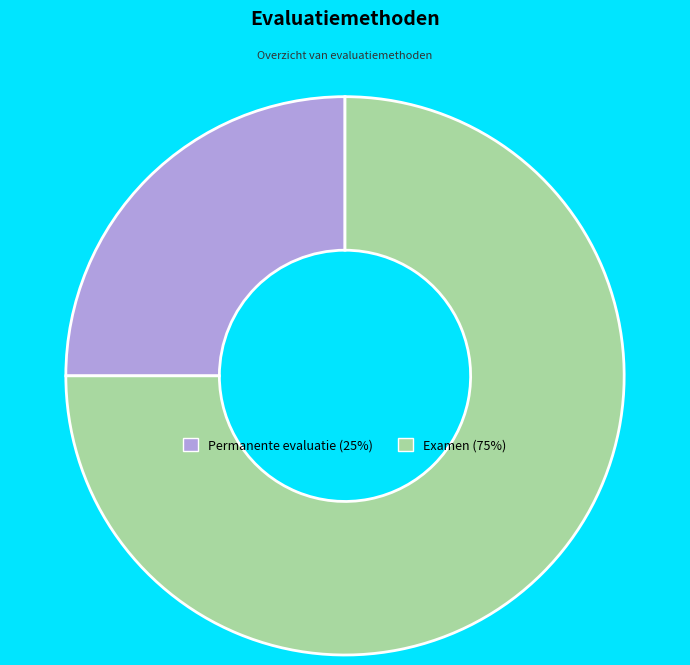

Is Examen the majority of the pie?

Yes